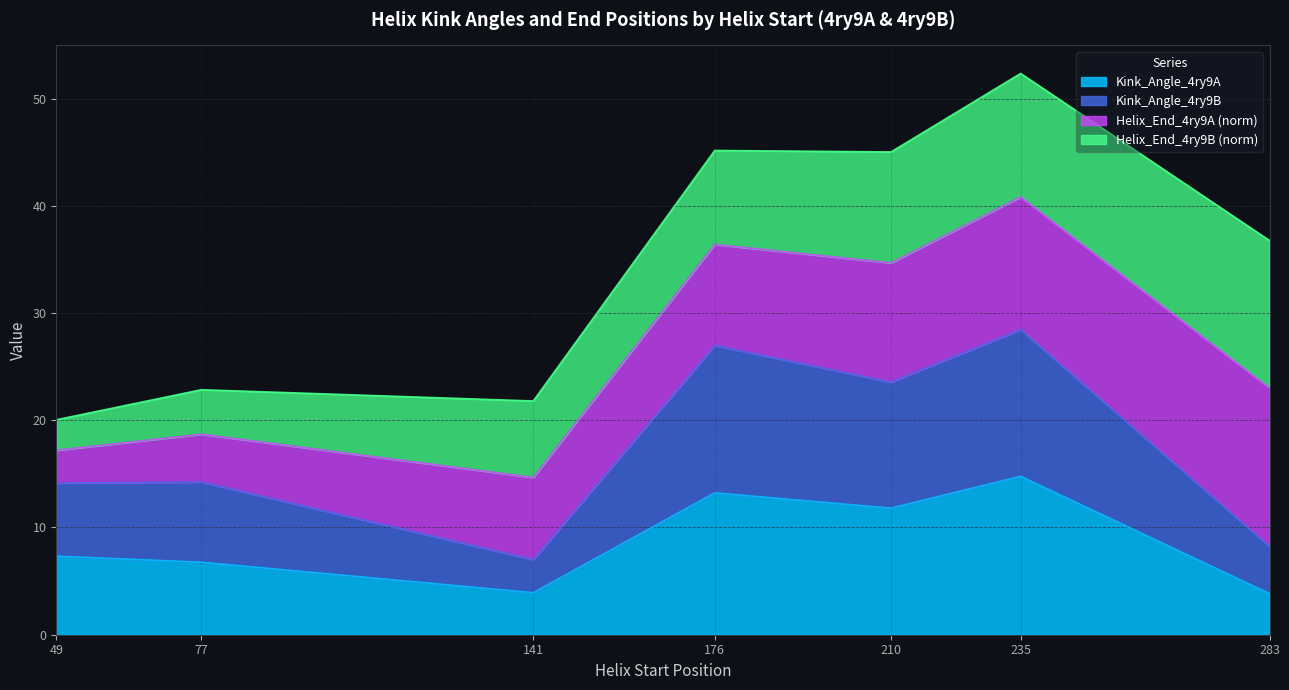

The value of Kink_Angle_4ry9A at 176 is 13.2. True or false?

True